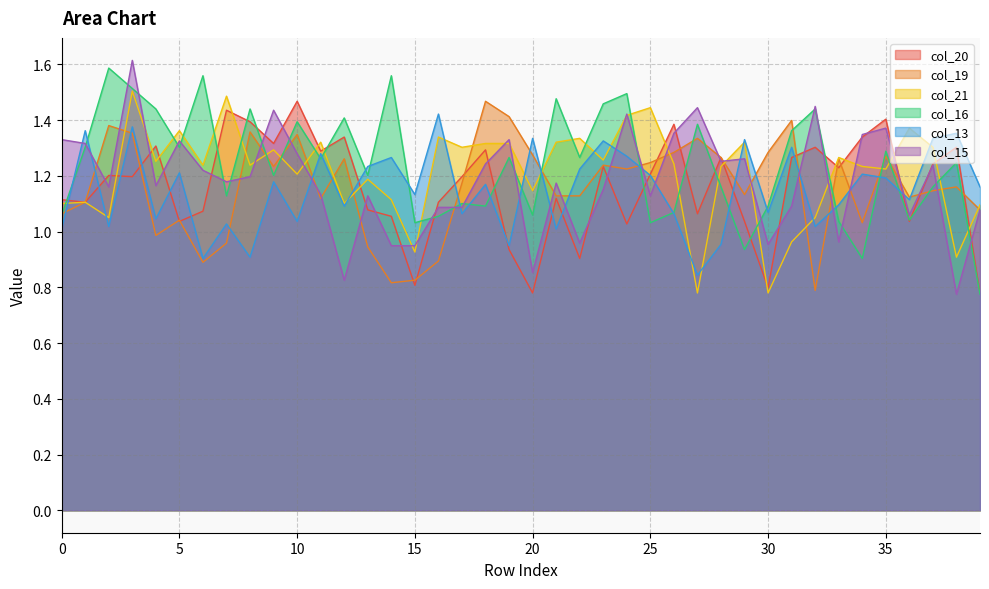

Which series changed the most between 27 and 30?

col_15